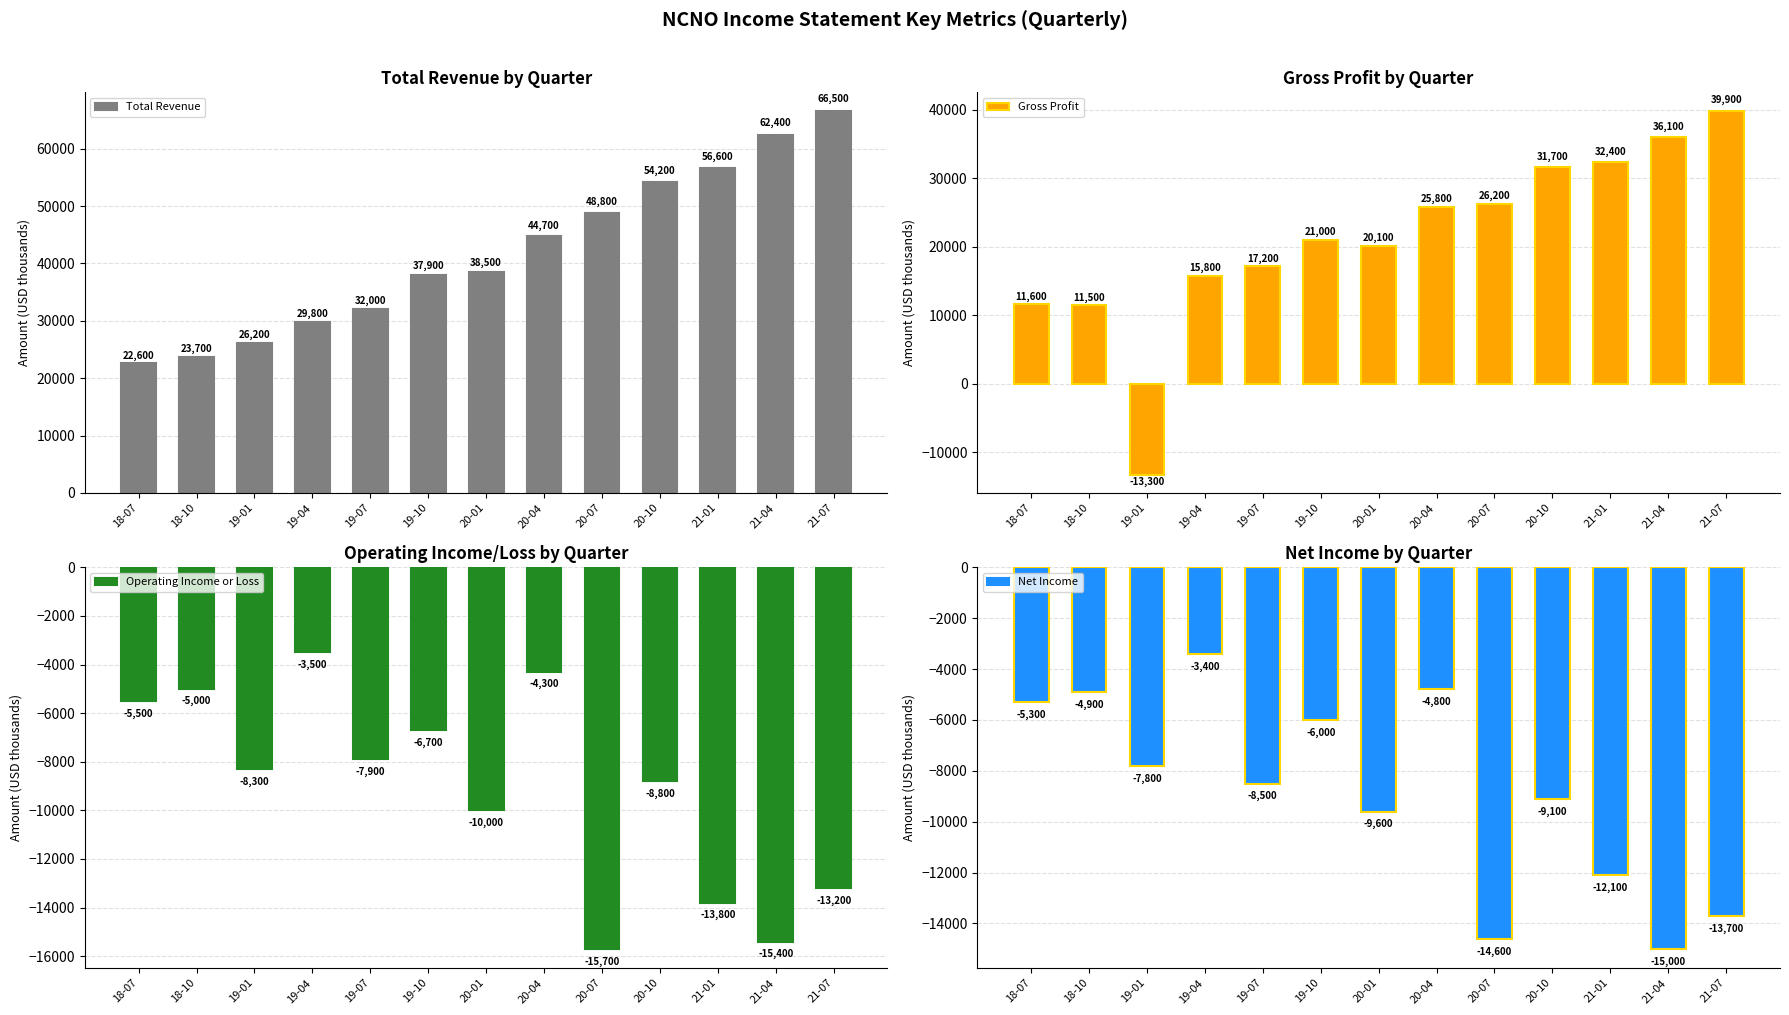

List the labels in order of Net Income value, smallest first.

21-04, 20-07, 21-07, 21-01, 20-01, 20-10, 19-07, 19-01, 19-10, 18-07, 18-10, 20-04, 19-04